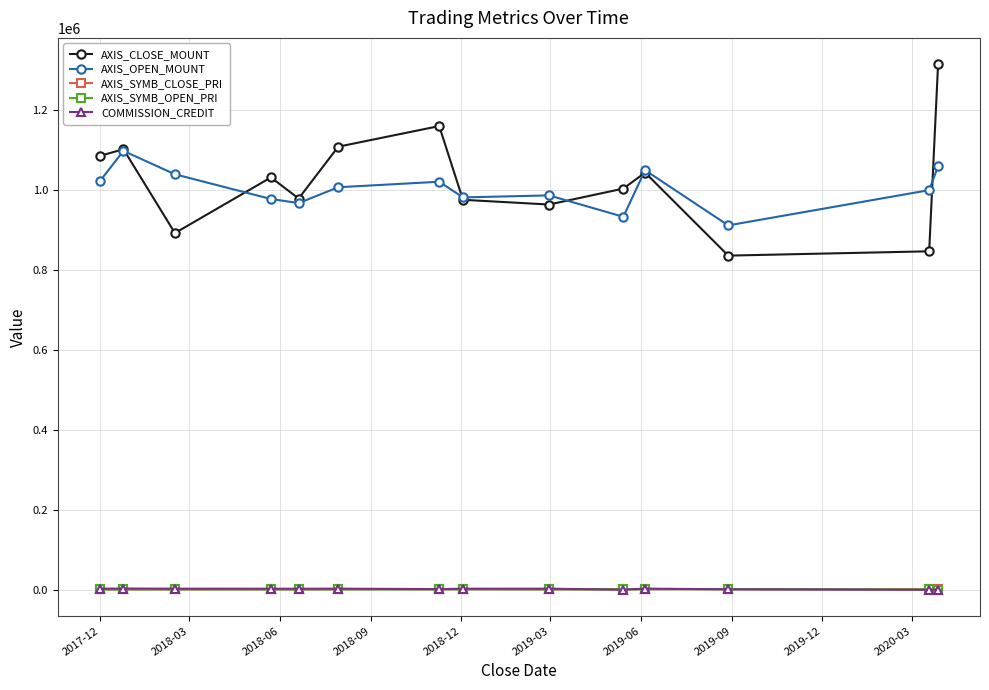

What is the lowest value of the AXIS_CLOSE_MOUNT series?

836400